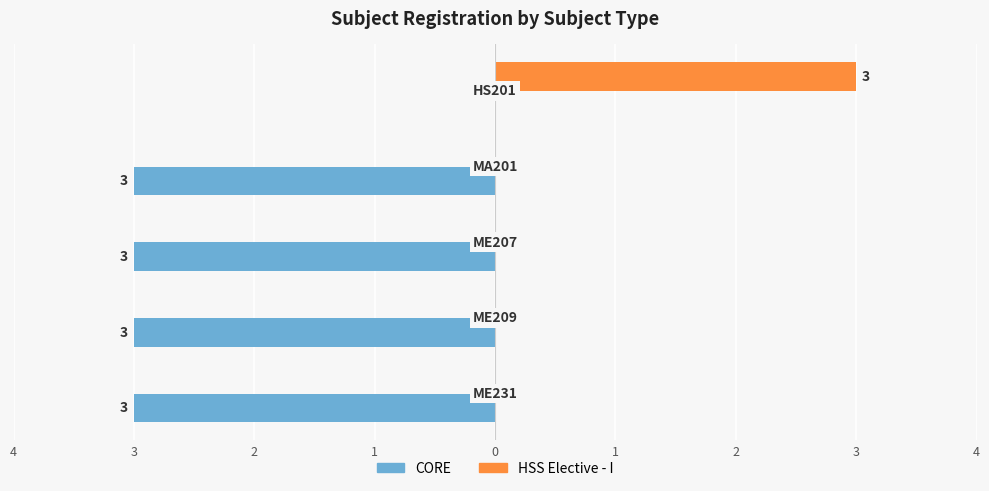

What are all the series names shown in the legend?

CORE, HSS Elective - I